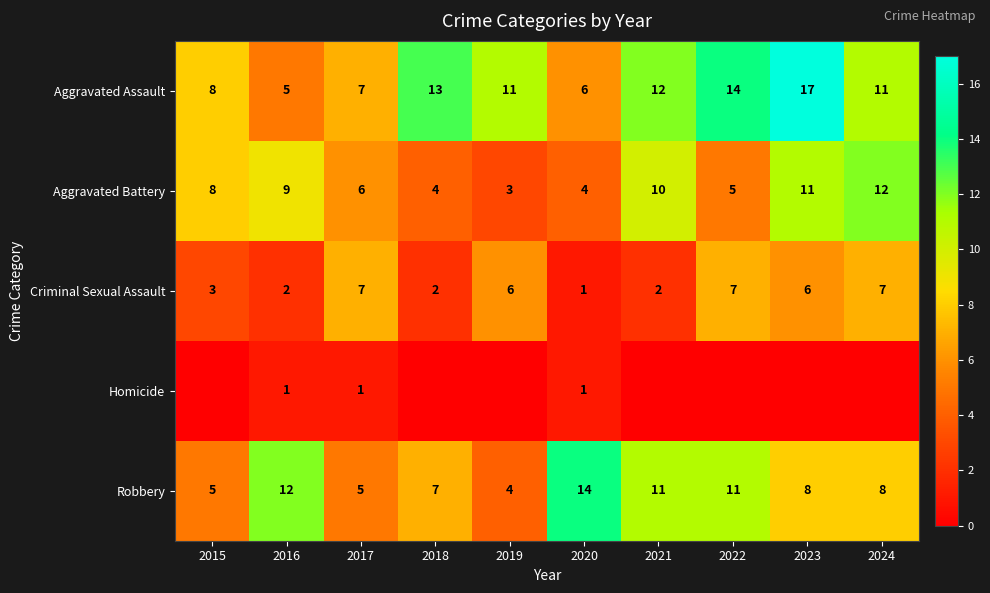

What is the difference between the highest and lowest values at 2021?

12